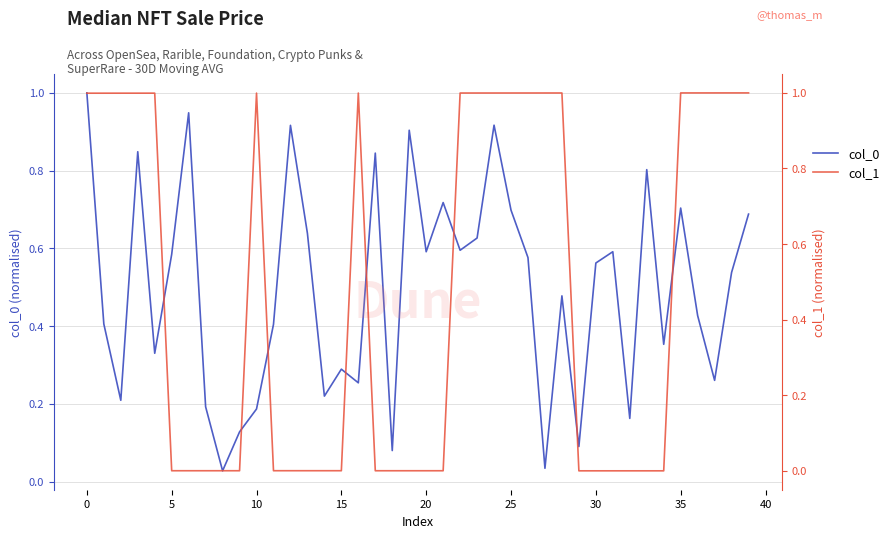

The col_1 series shows 0.0 at 13. True or false?

False